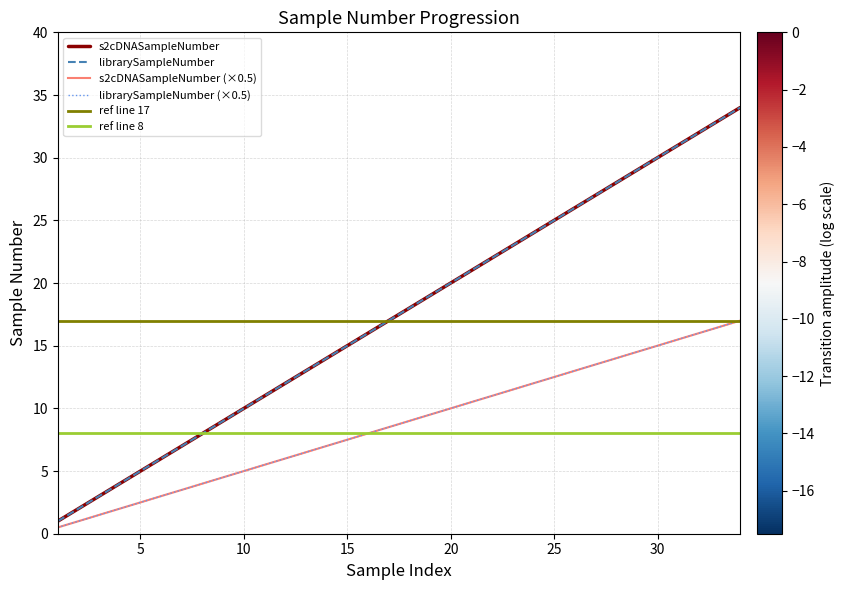

What is the greatest value displayed?

34